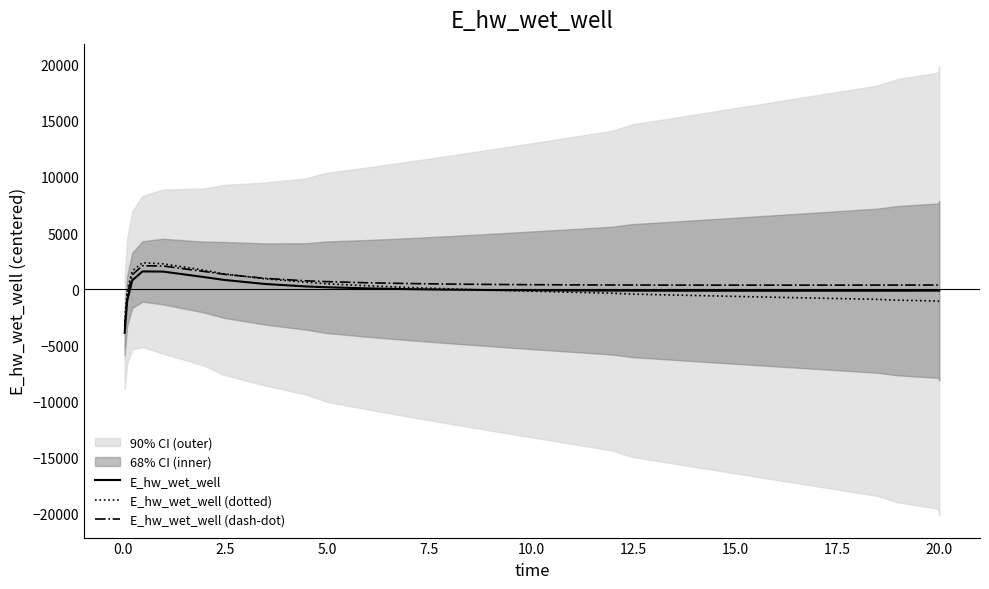

True or false: E_hw_wet_well and E_hw_wet_well (dash-dot) cross at least once.

False